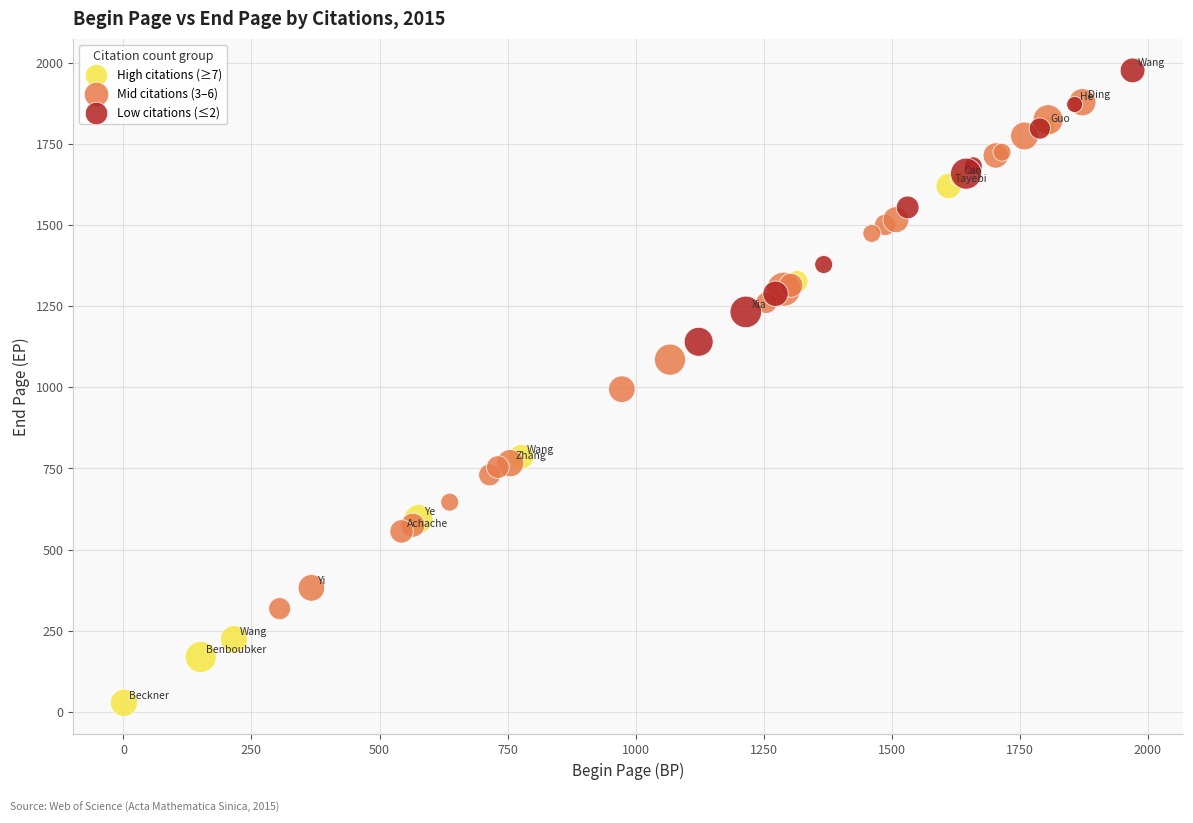

Which series has the widest spread of Y values?

High citations (≥7)